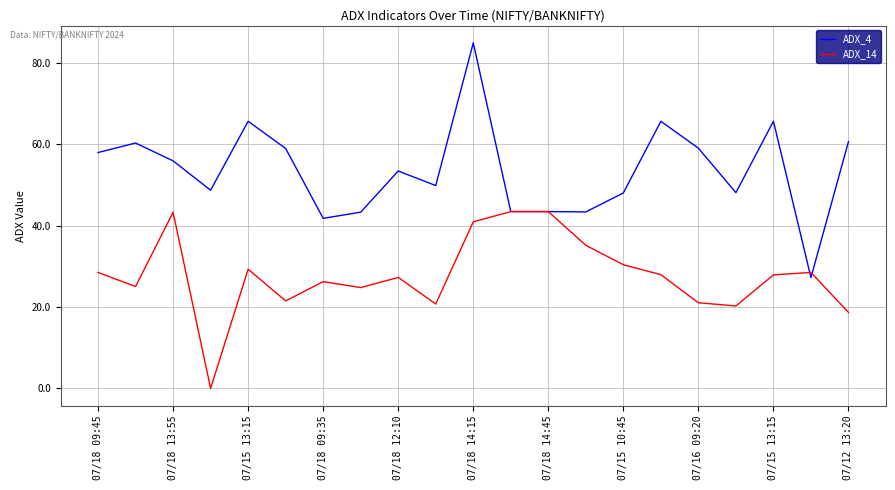

Which series has the largest range (max minus min)?

ADX_4